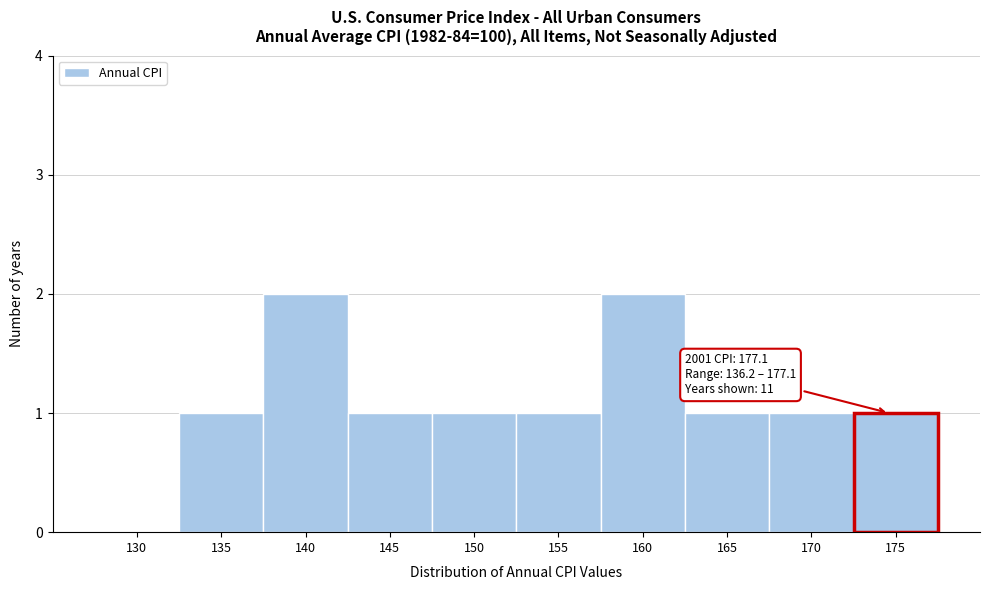

Reading right to left, extract all data points from this chart.

175=1	170=1	165=1	160=2	155=1	150=1	145=1	140=2	135=1	130=0